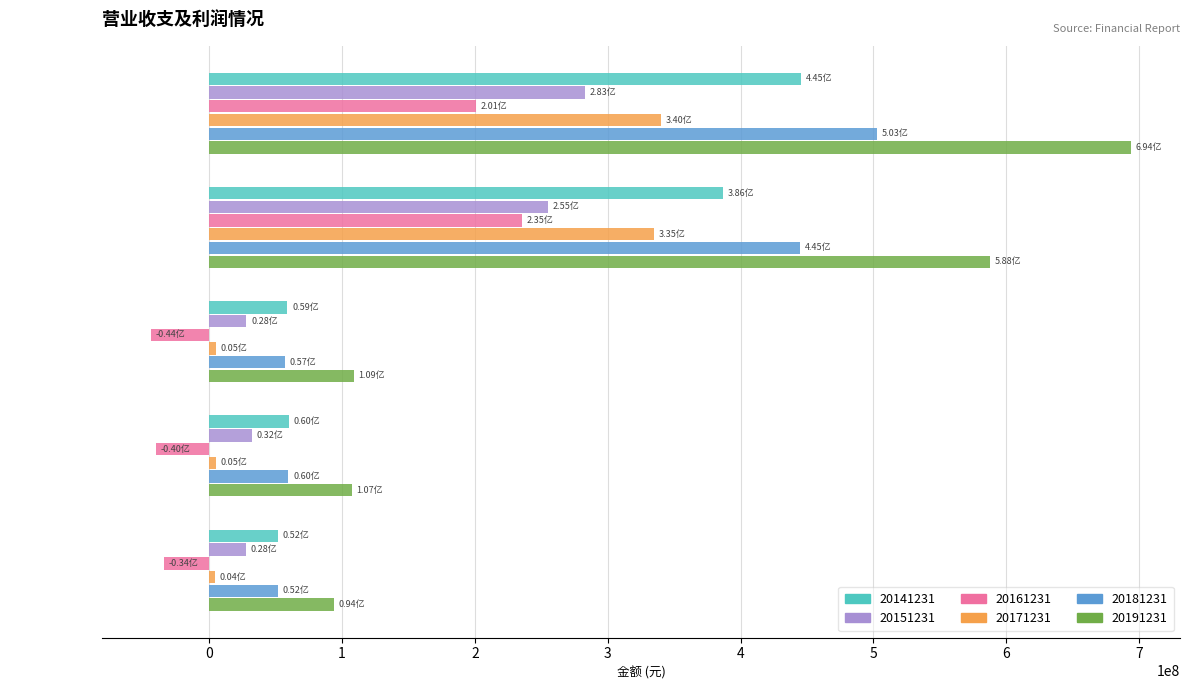

How many data points does each series have?

5